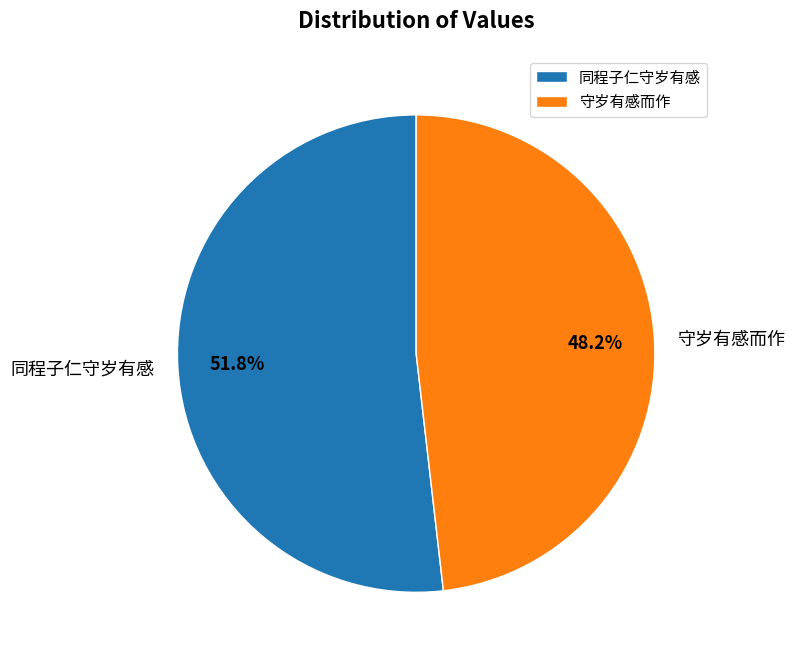

What percentage do 守岁有感而作 and 同程子仁守岁有感 together represent?

100.0%